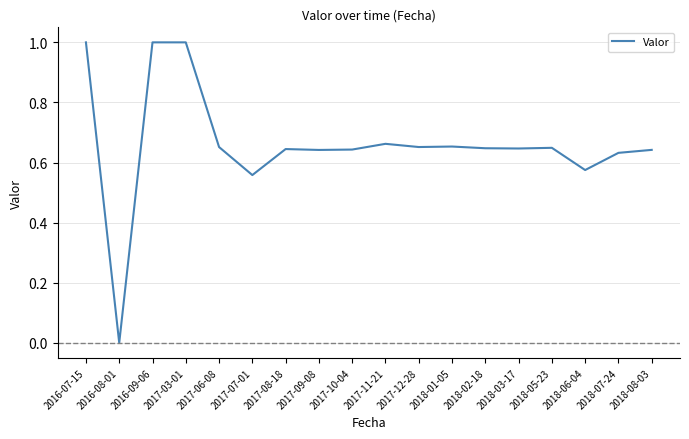

What position from the left is 2017-03-01?

4